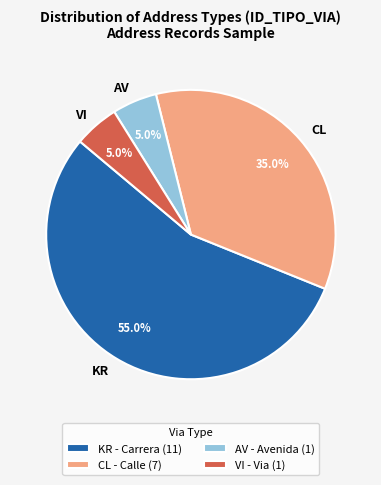

To the nearest percent, what is the difference between the VI and KR slice percentages?

50%